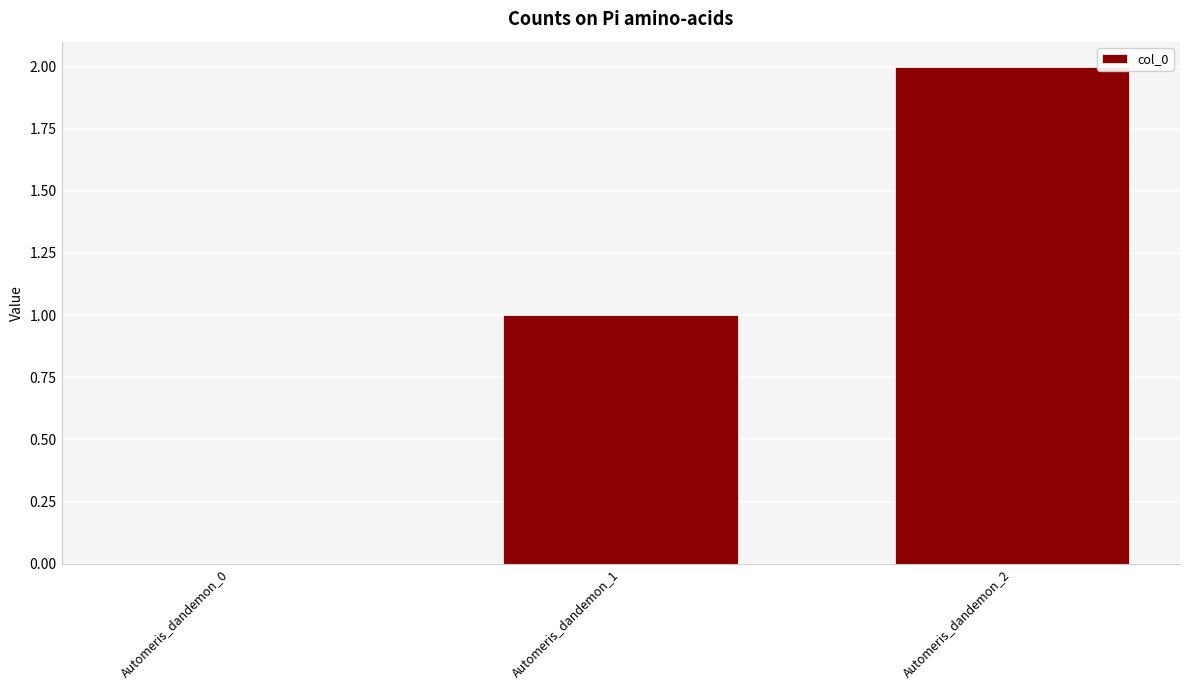

What is the sum of all values?

3